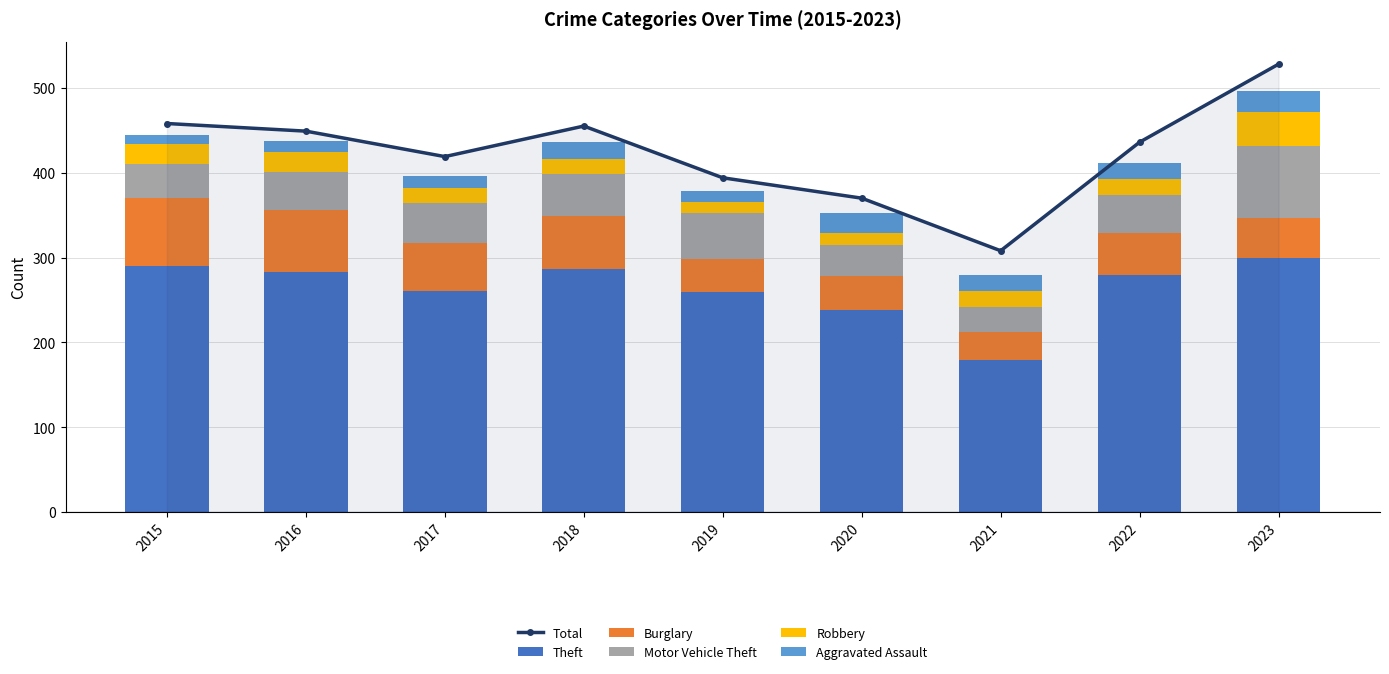

Which category has the lowest value across all series?

2015